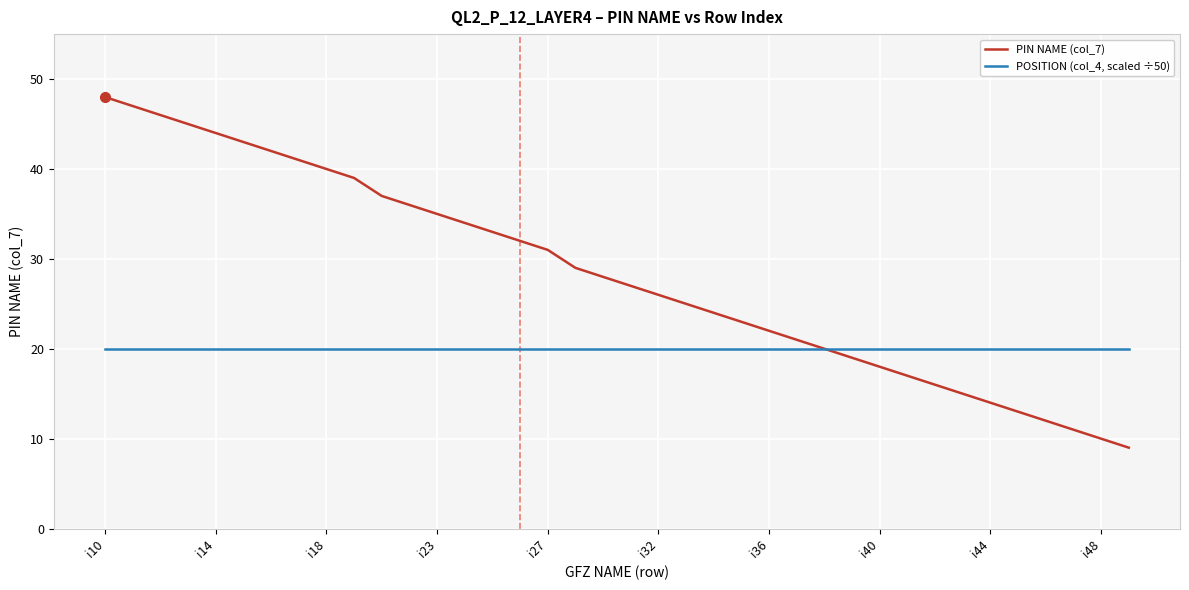

How many values in the PIN NAME (col_7) series are below 28?

19